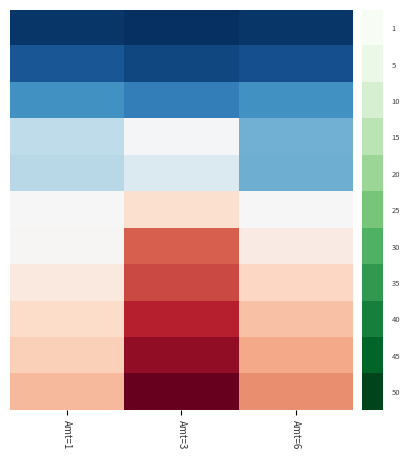

Which series has the largest total across all categories?

50